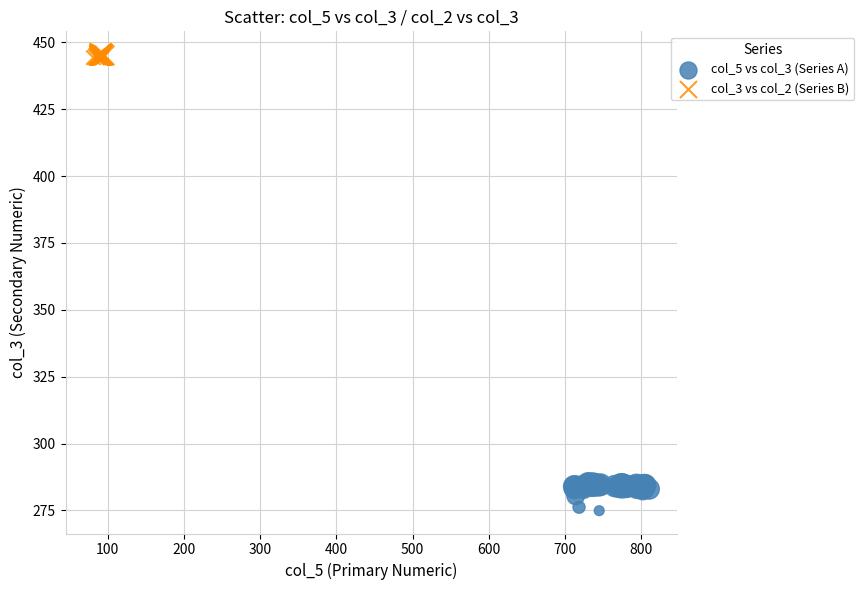

Which series contains the highest Y value?

col_3 vs col_2 (Series B)